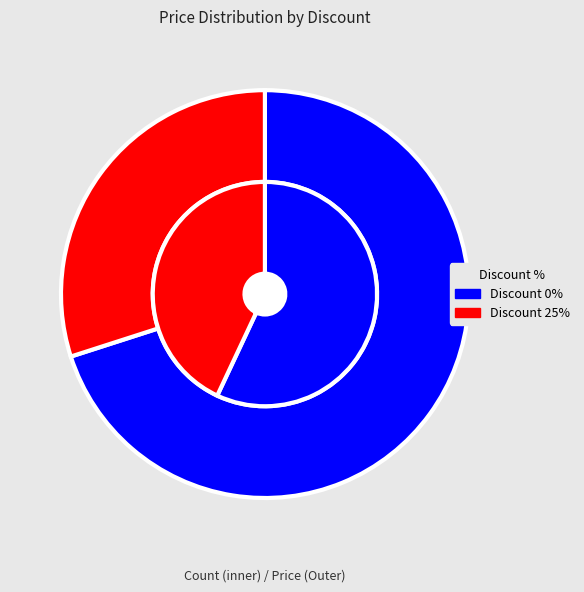

What percentage is the 25 slice, to the nearest percent?

43%